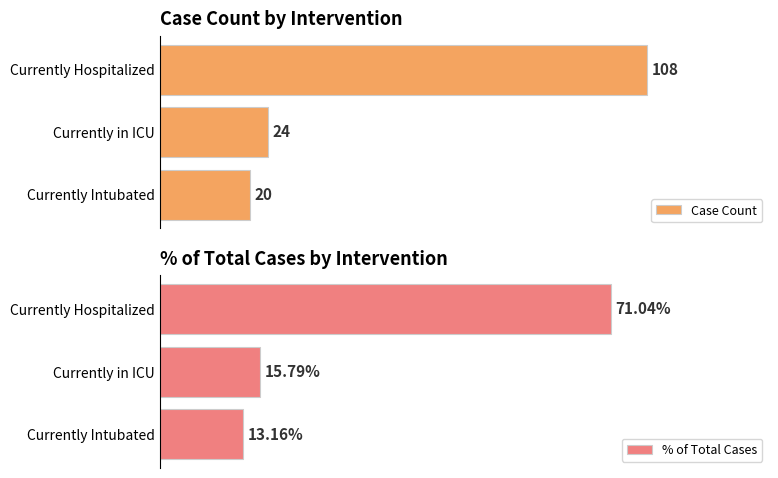

Which category has the lowest value in the Case Count series?

Currently Intubated